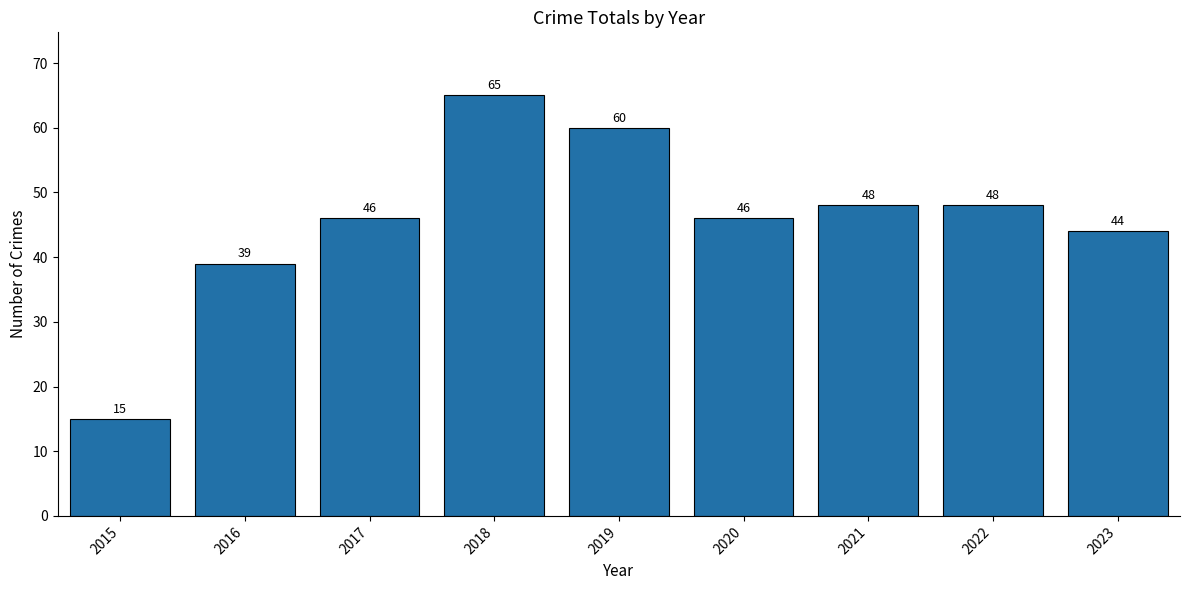

How many bars are there in total?

9